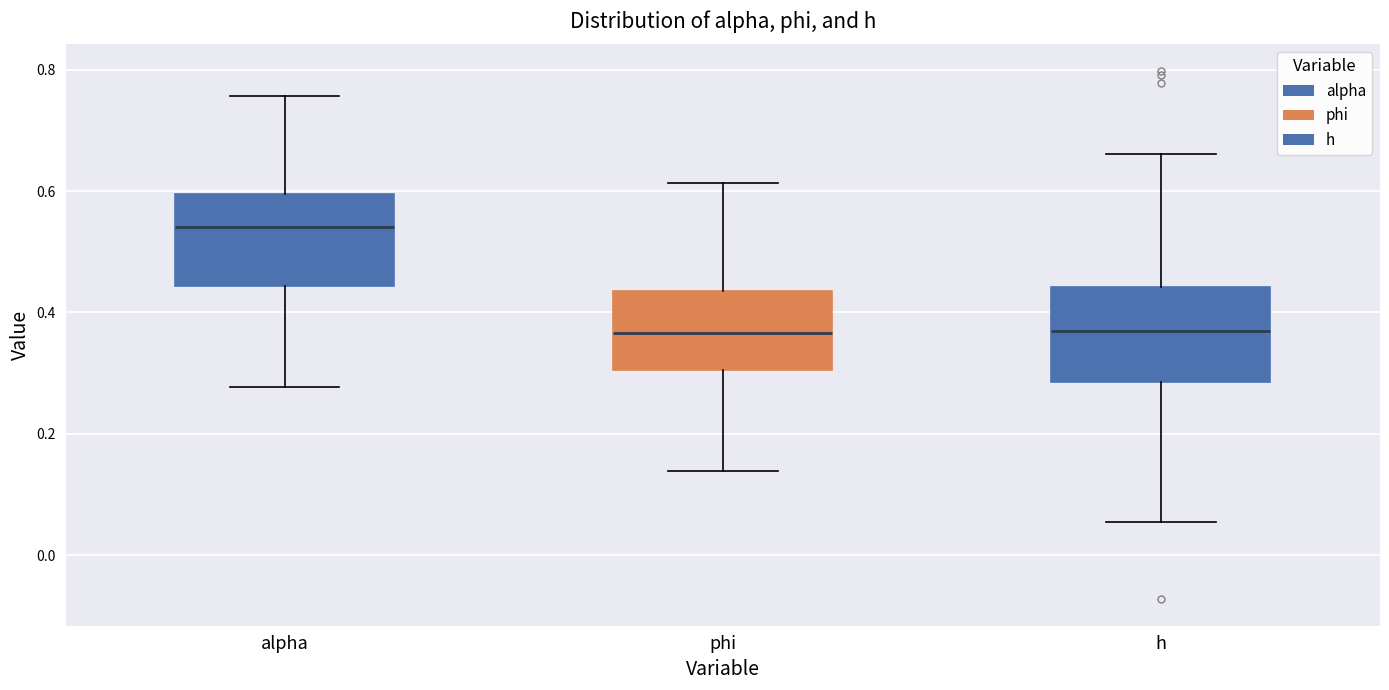

Reading left to right, read every box against the y-axis: the position of its median line, the range the box covers, and the ends of its whiskers. The values are not printed on the chart, so give them approximately, as read against the axis.

alpha: median 0.54, box 0.44 to 0.60, whiskers 0.28 to 0.76
phi: median 0.36, box 0.30 to 0.44, whiskers 0.14 to 0.62
h: median 0.36, box 0.28 to 0.44, whiskers 0.06 to 0.66